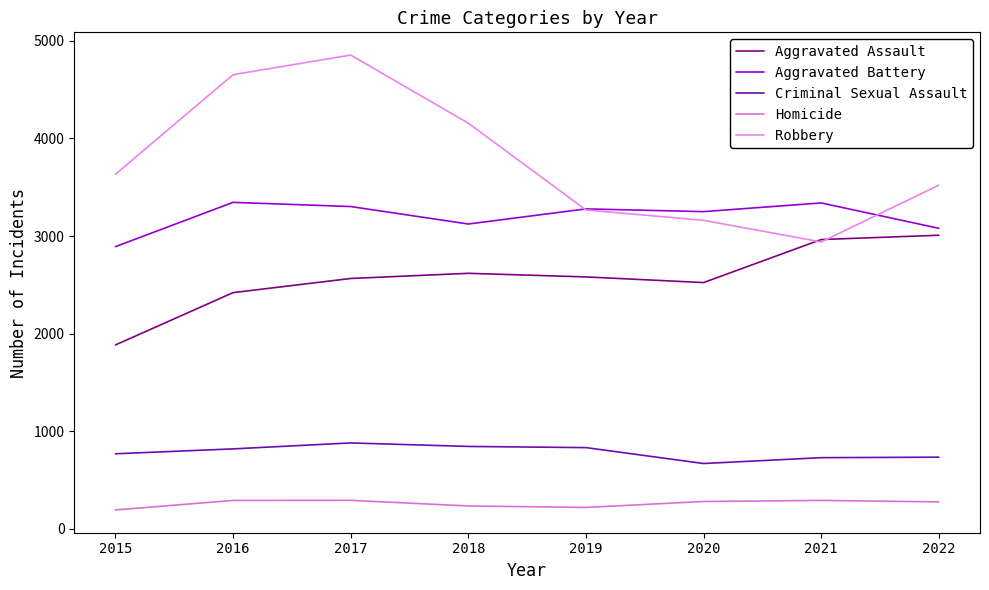

Is it true that Aggravated Assault equals 1884 at 2015?

True